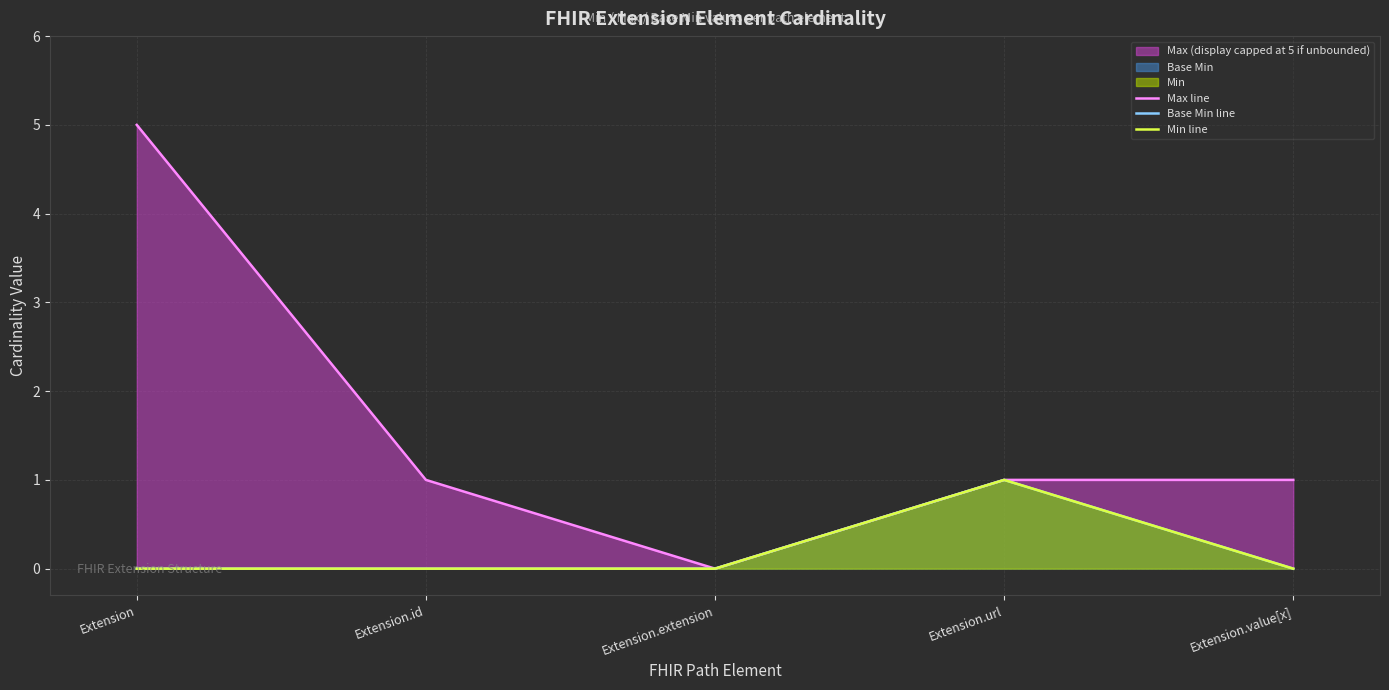

What is the greatest value displayed?

5